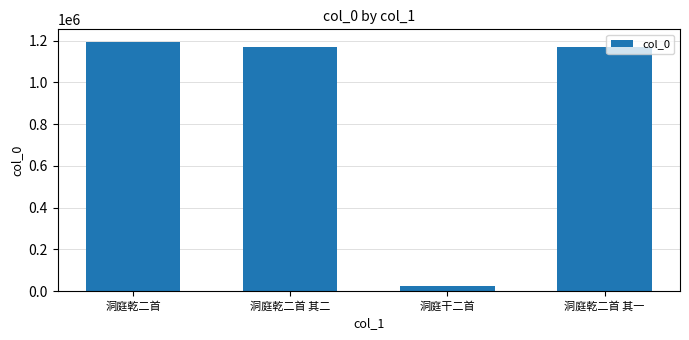

What is the value of the 3rd bar from the left?

25832